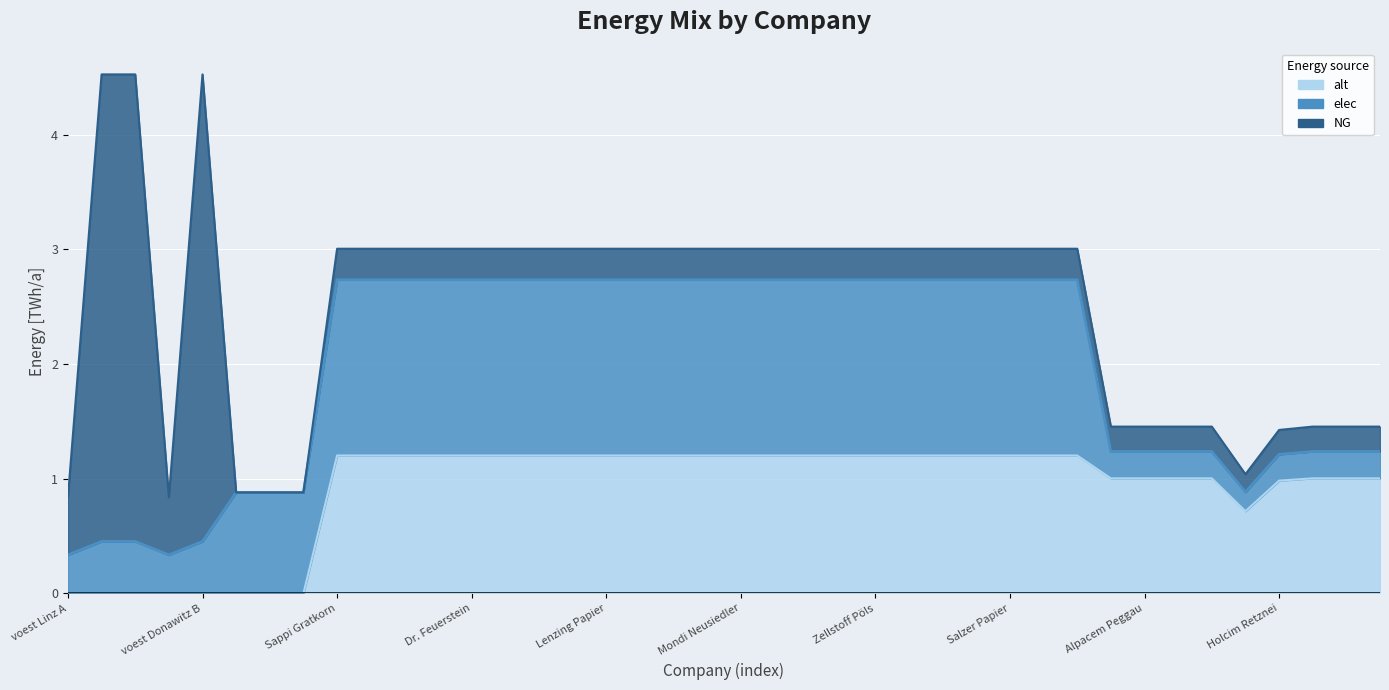

Is the value of alt at Schretter greater than the value of NG at Salzer Papier?

Yes